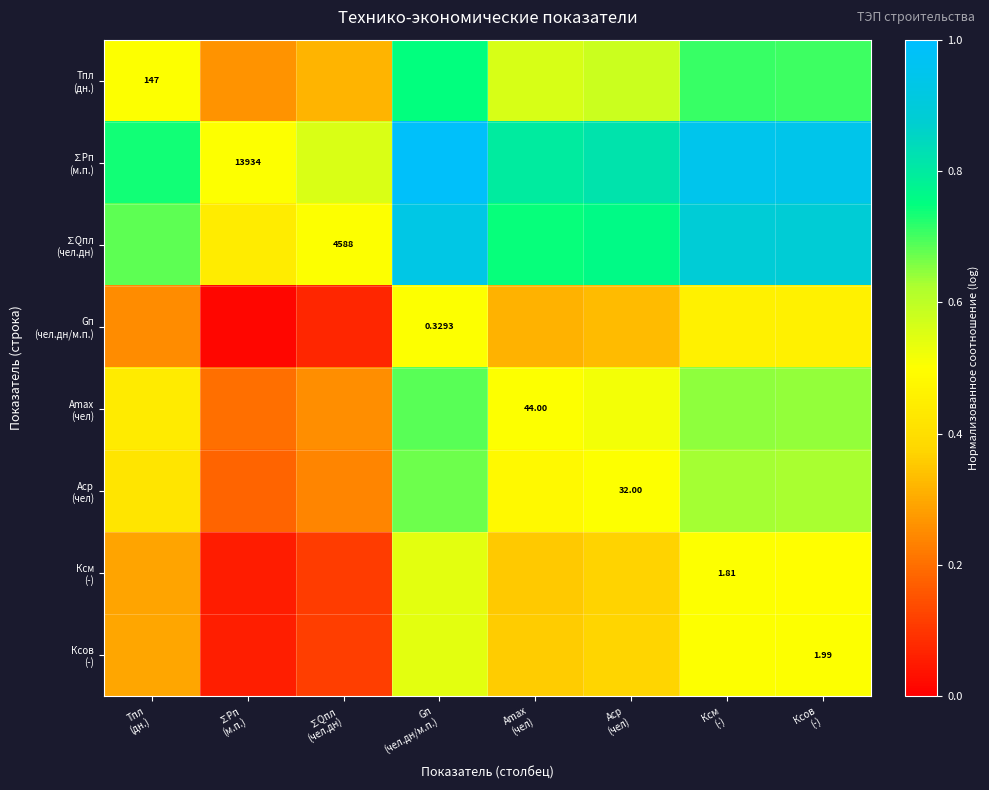

Read the Ксов (-) value at Аср (чел).

0.4